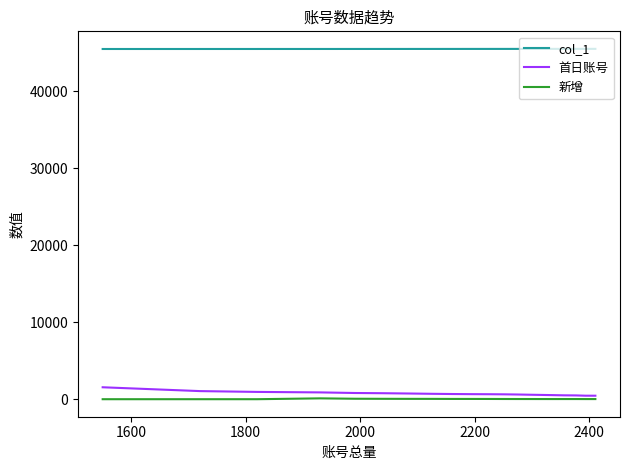

True or false: col_1 and 首日账号 cross at least once.

False